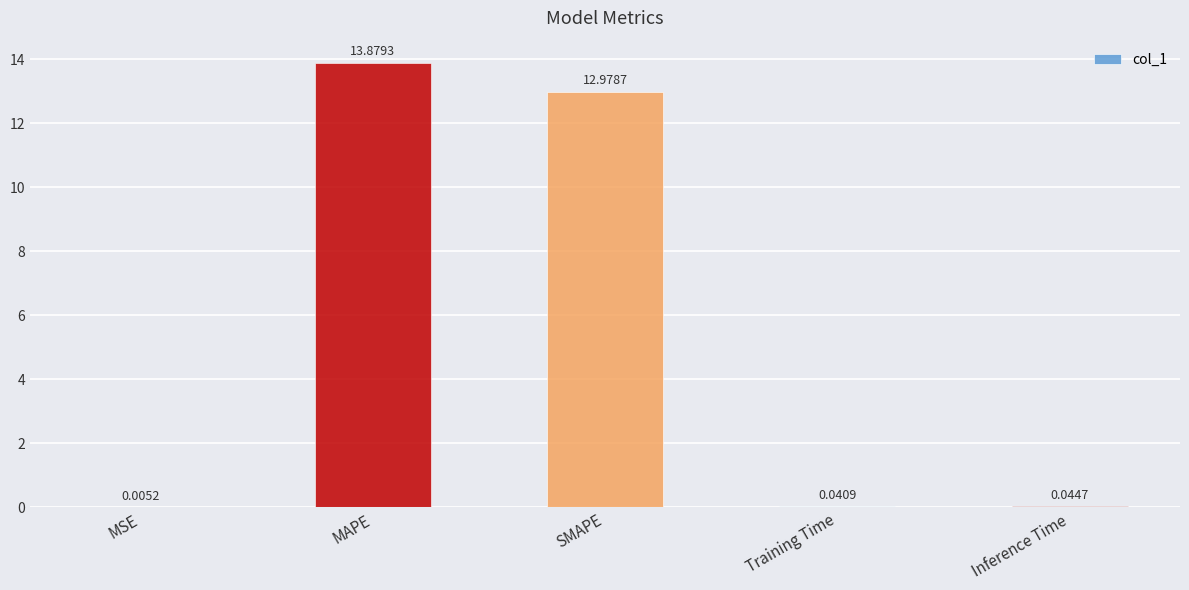

What is the greatest value displayed?

13.9